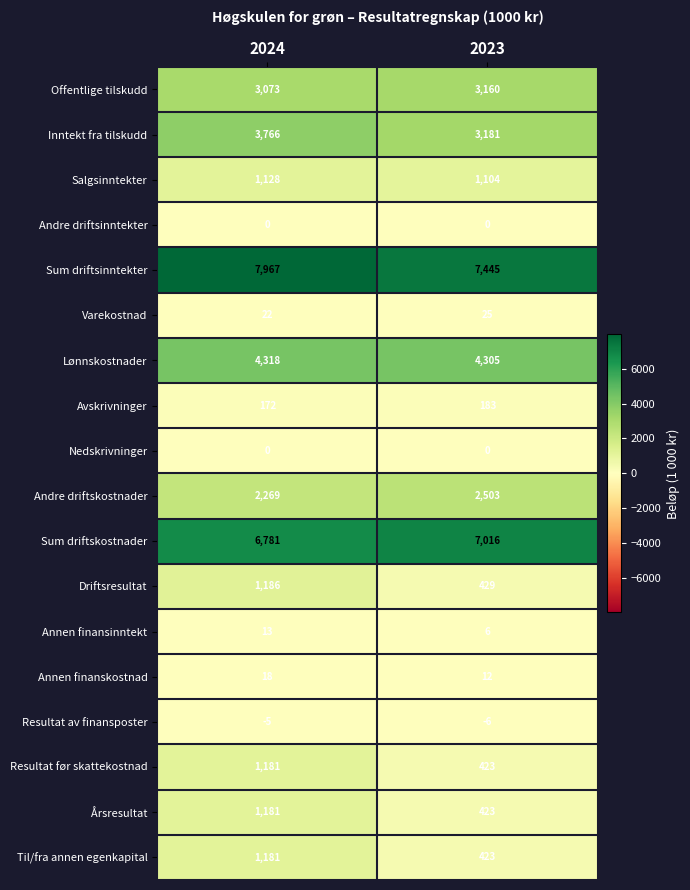

What is the lowest value of the Annen finanskostnad series?

12